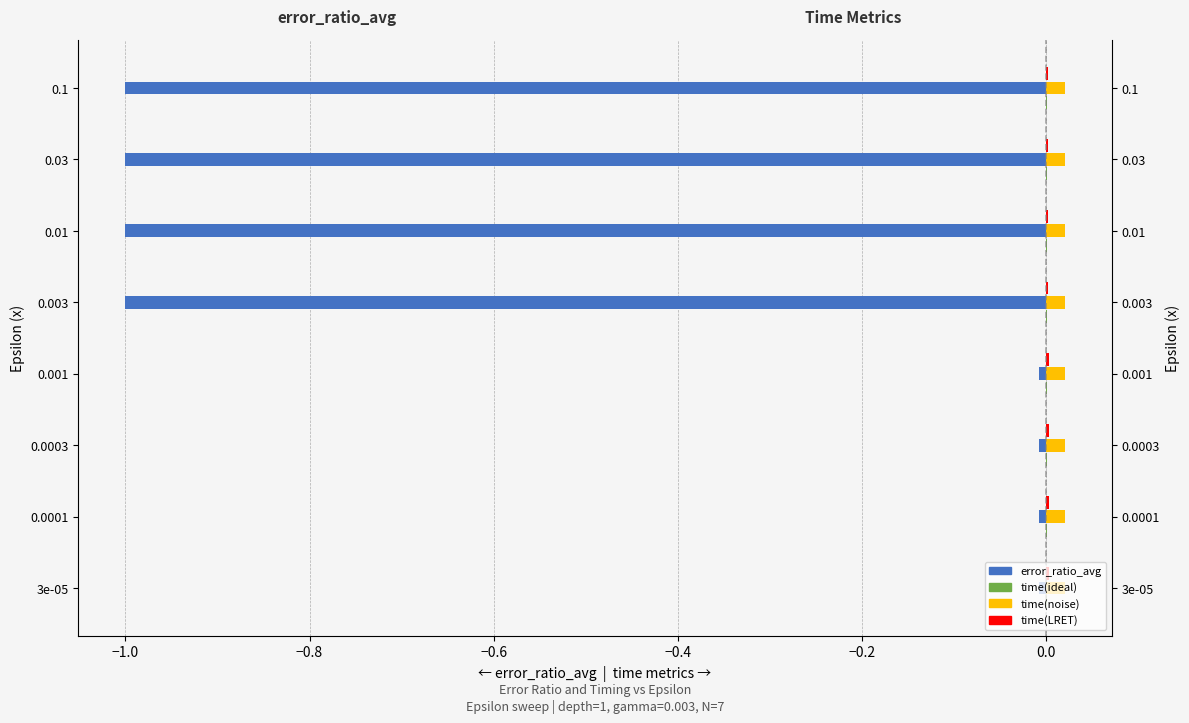

What are all the series names shown in the legend?

error_ratio_avg, time(ideal), time(noise), time(LRET)